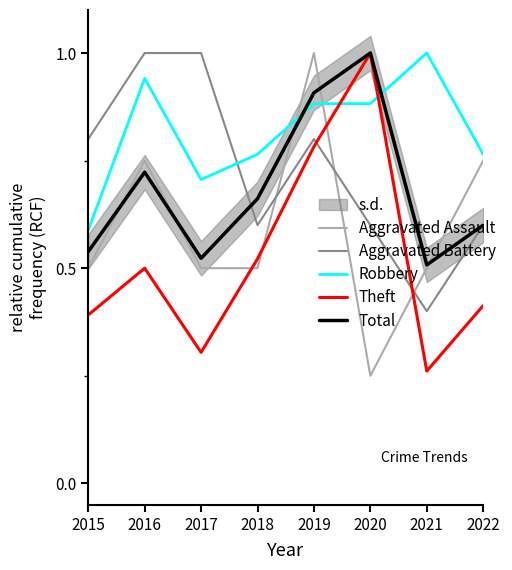

At how many categories does at least one series exceed 0?

8